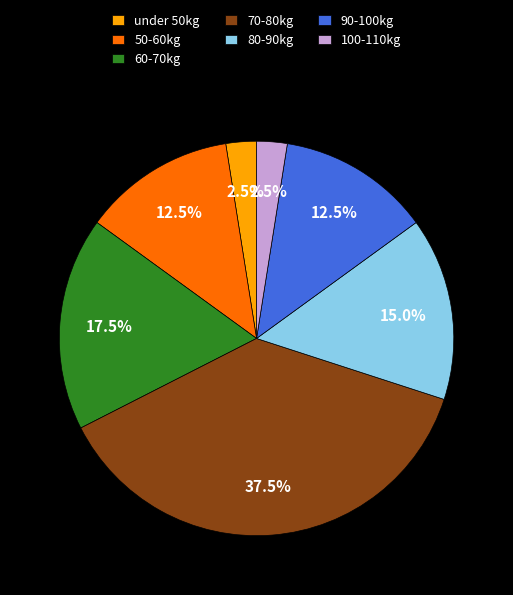

What portion of the pie excludes 80-90kg?

85.0%